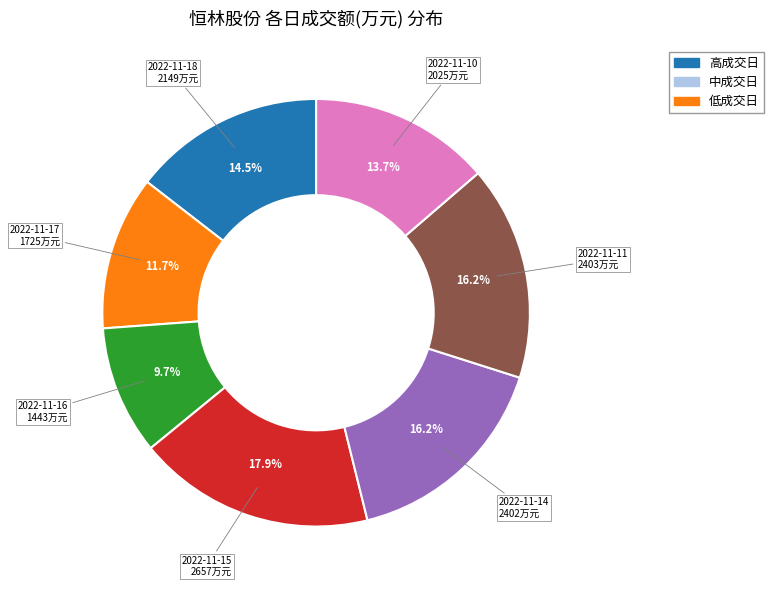

Is there any slice that represents more than half of the pie?

No